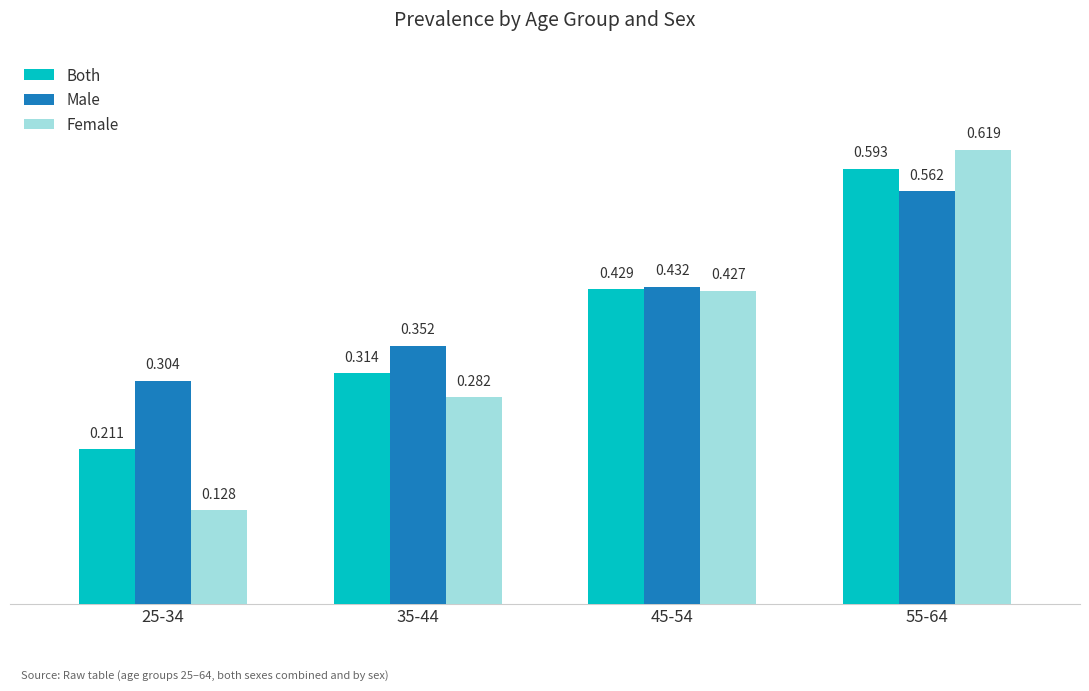

At 35-44, list the series in order from smallest to largest.

Female, Both, Male